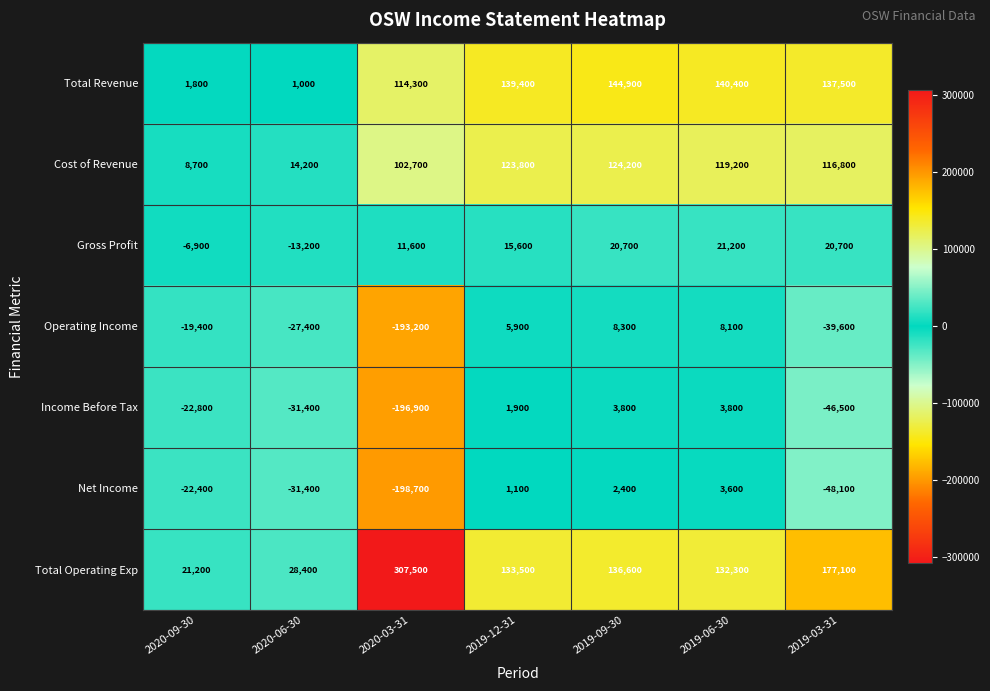

What is the smallest value displayed?

-198700